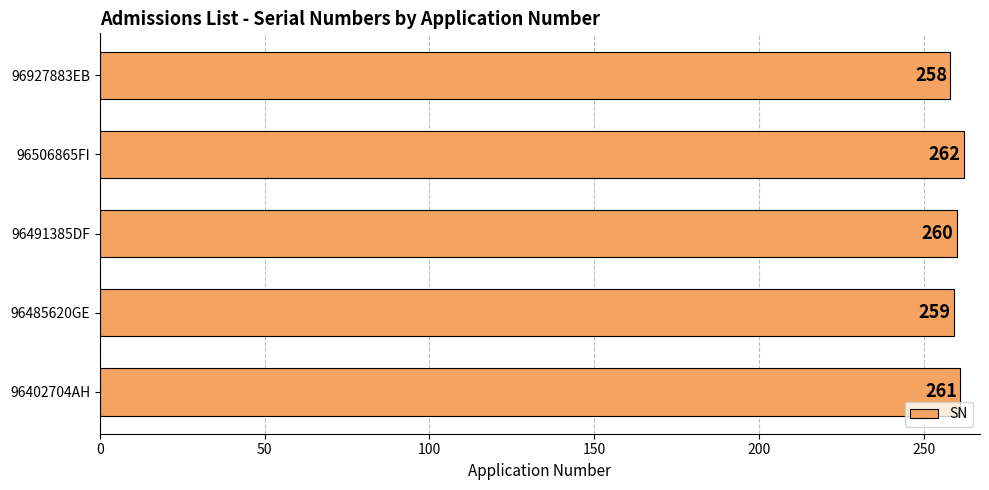

Rank the categories by value from highest to lowest.

96506865FI, 96402704AH, 96491385DF, 96485620GE, 96927883EB